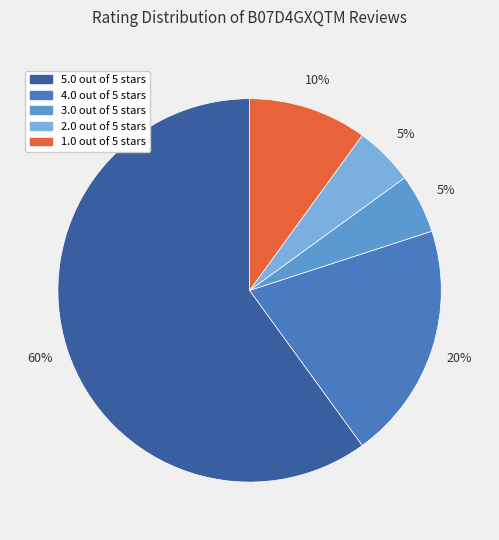

Combined, do 3.0 out of 5 stars and 5.0 out of 5 stars account for over 50%?

Yes